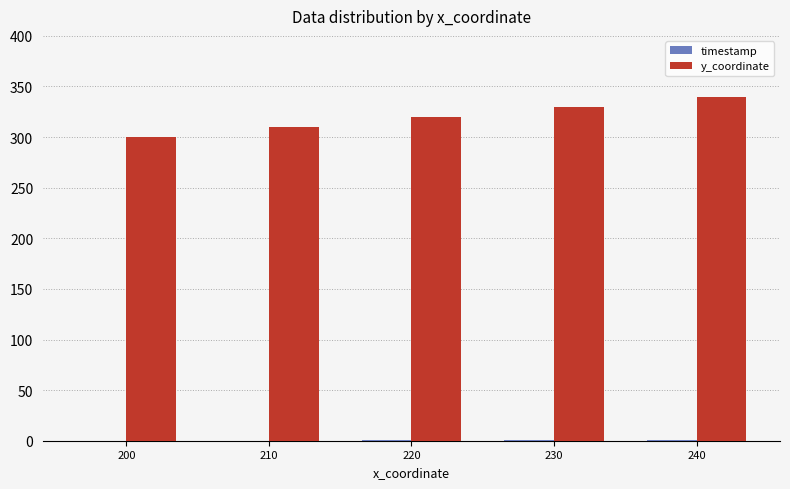

The value of y_coordinate at 210 is 310.0. True or false?

True